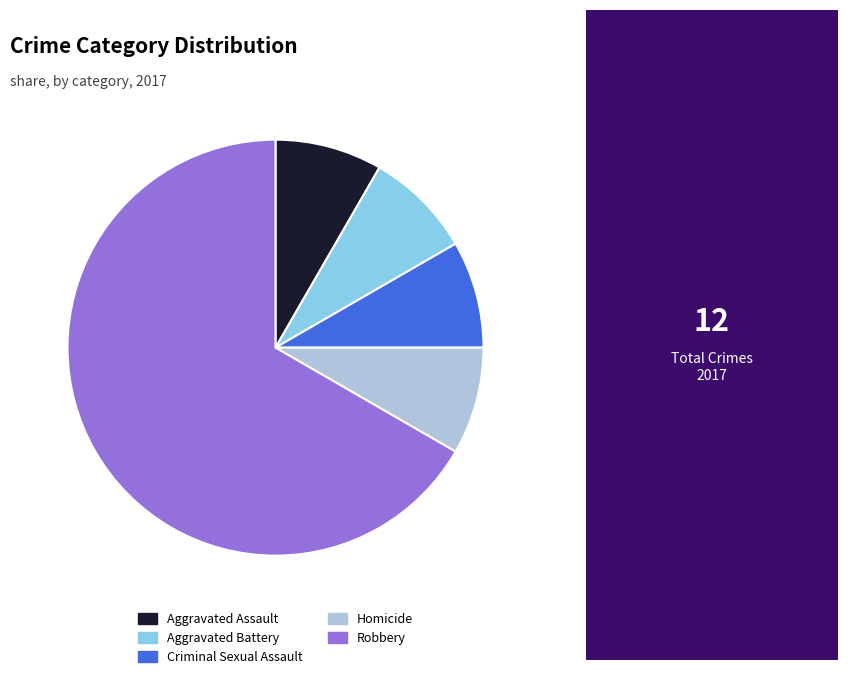

Count the number of slices in the pie.

5